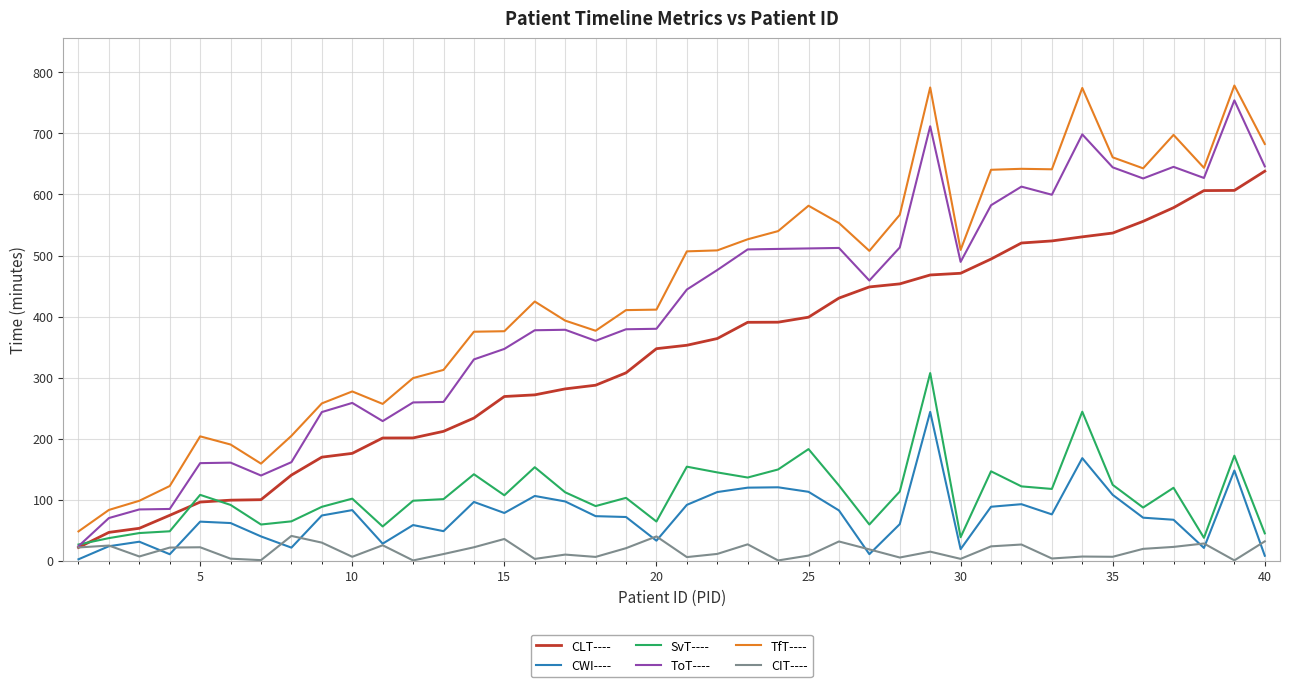

Which series has the largest total across all categories?

TfT----